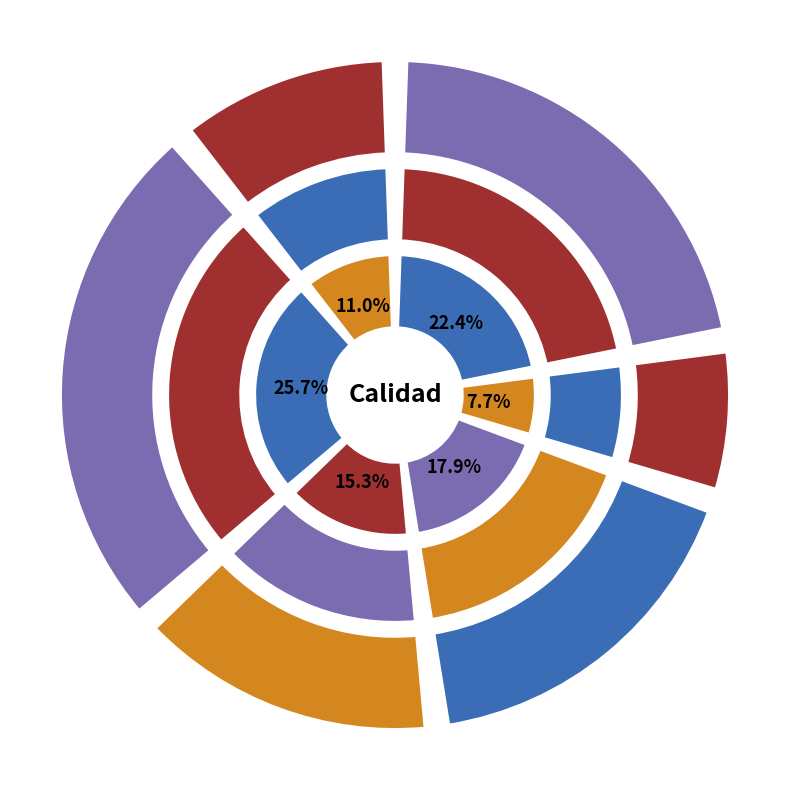

What percentage is the Primera slice, to the nearest percent?

18%